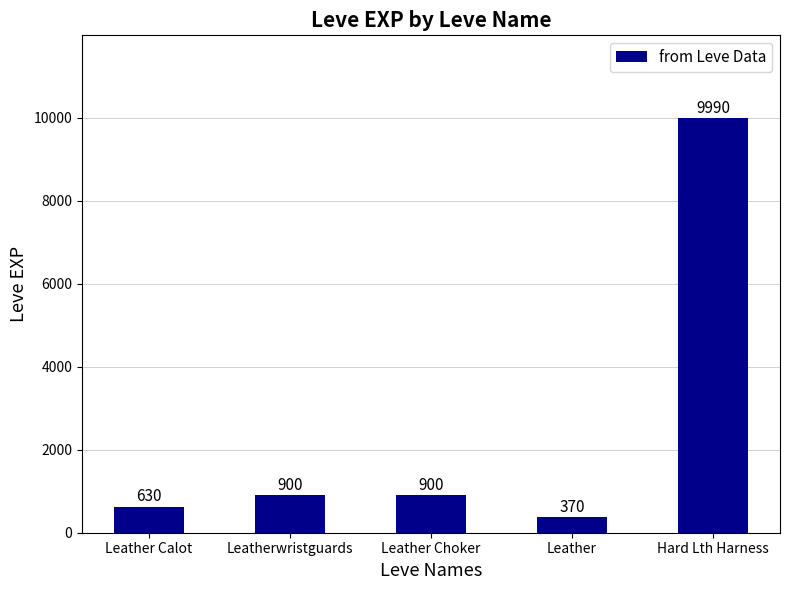

Is it true that the value at Hard Lth Harness is 9990?

True